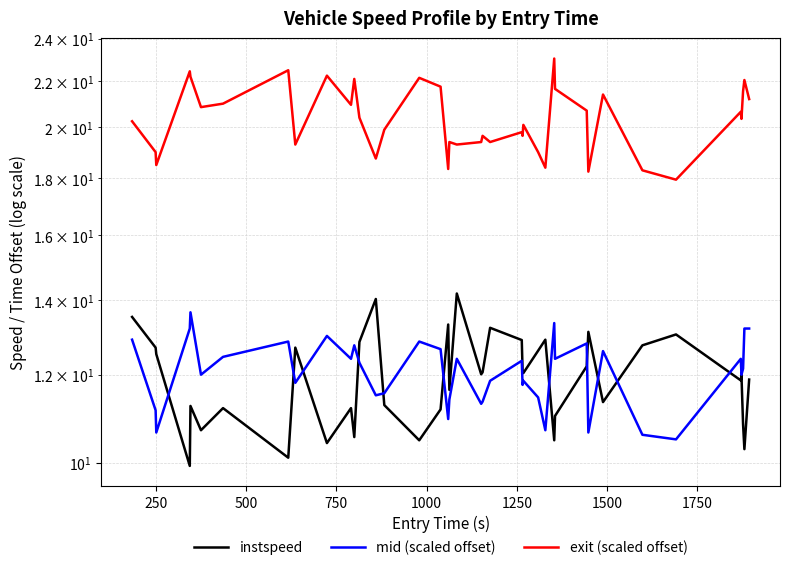

True or false: mid (scaled offset) has more than 0 points higher than both neighbors.

True